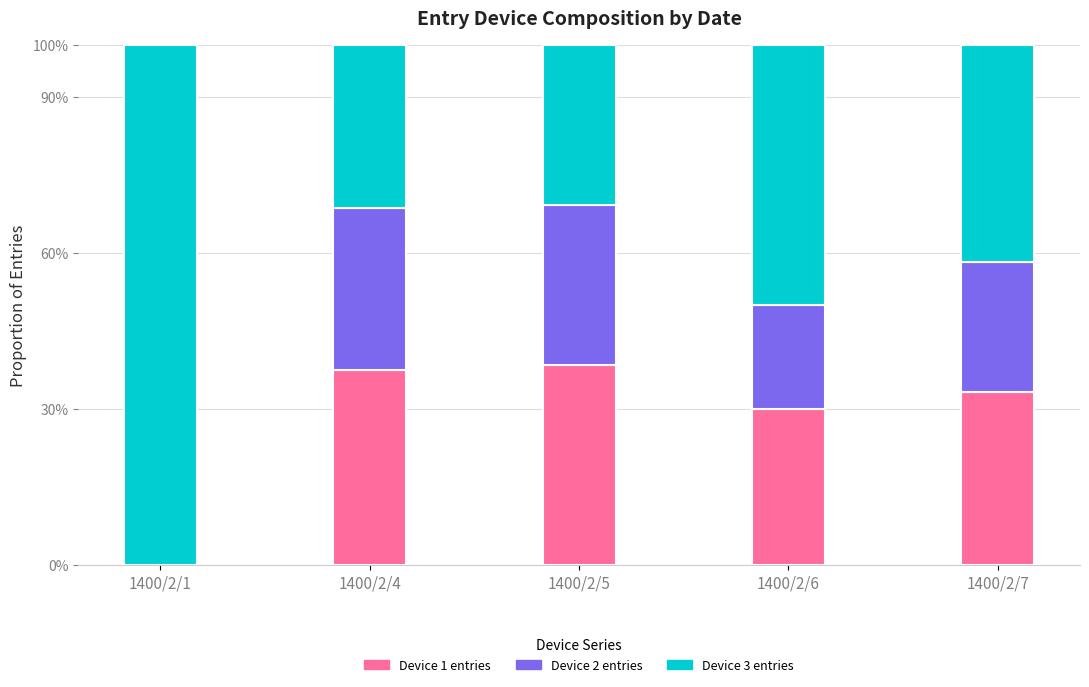

Rank the categories by Device 3 entries value from highest to lowest.

1400/2/1, 1400/2/6, 1400/2/7, 1400/2/4, 1400/2/5